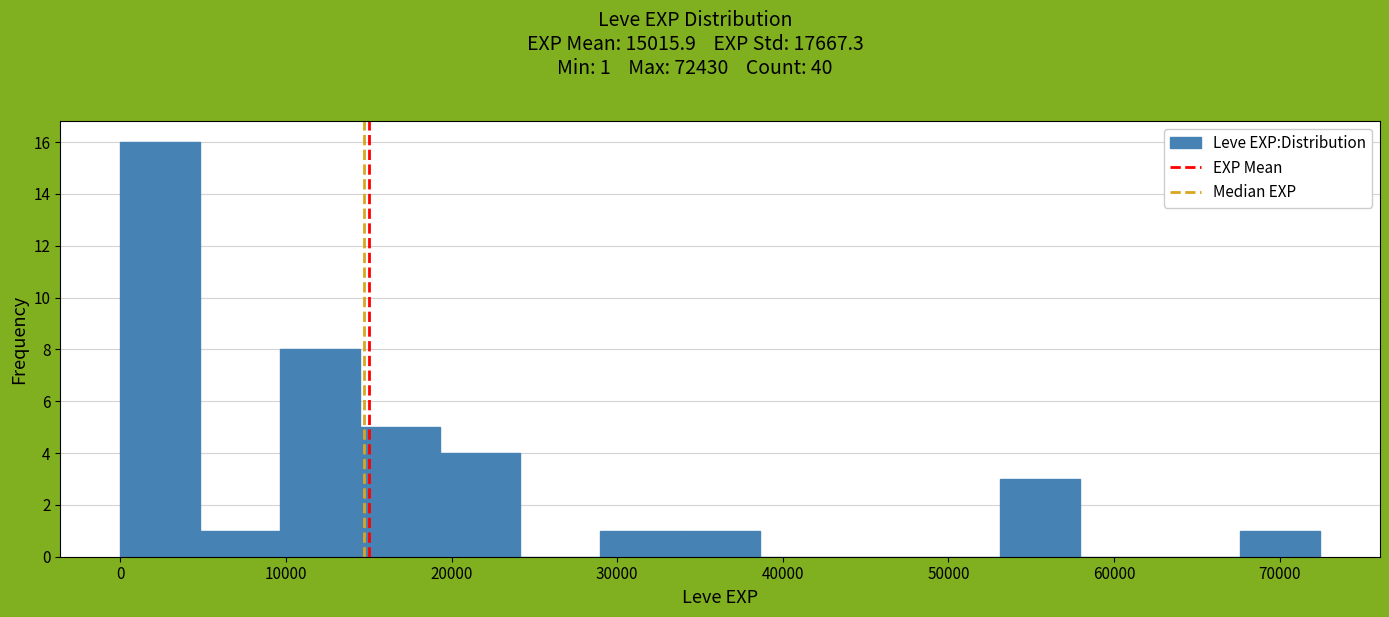

Which range on the x-axis has the tallest bar?

0 to 5000